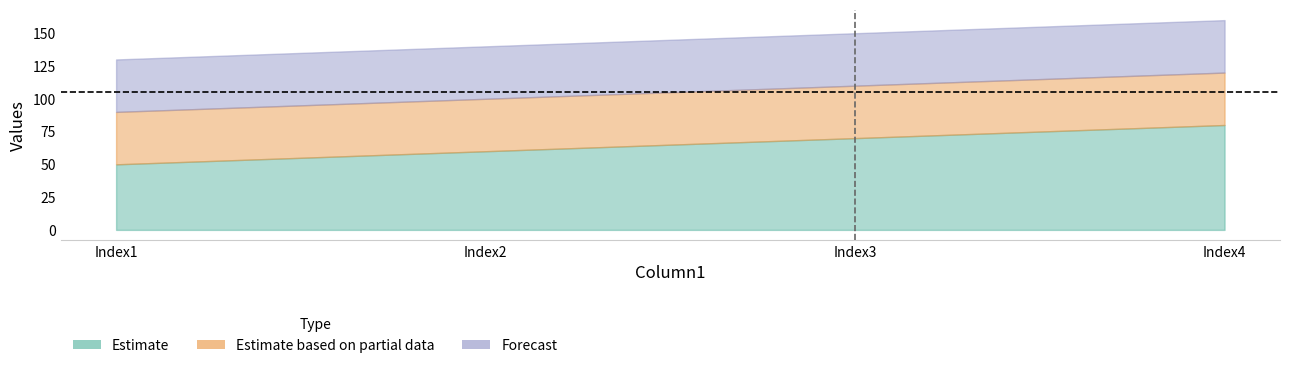

What is the value of the Column2 point at the 1st from the left?

50